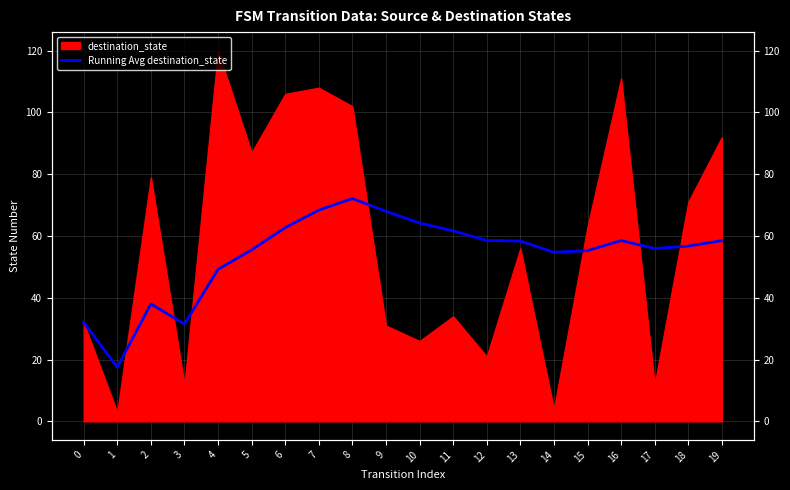

The chart shows a value of 80.6 at 15. True or false?

False